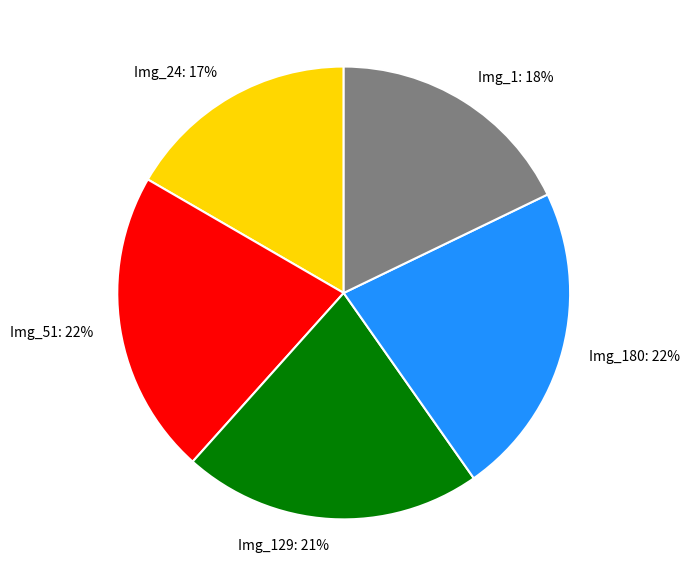

Is there any slice that represents more than half of the pie?

No